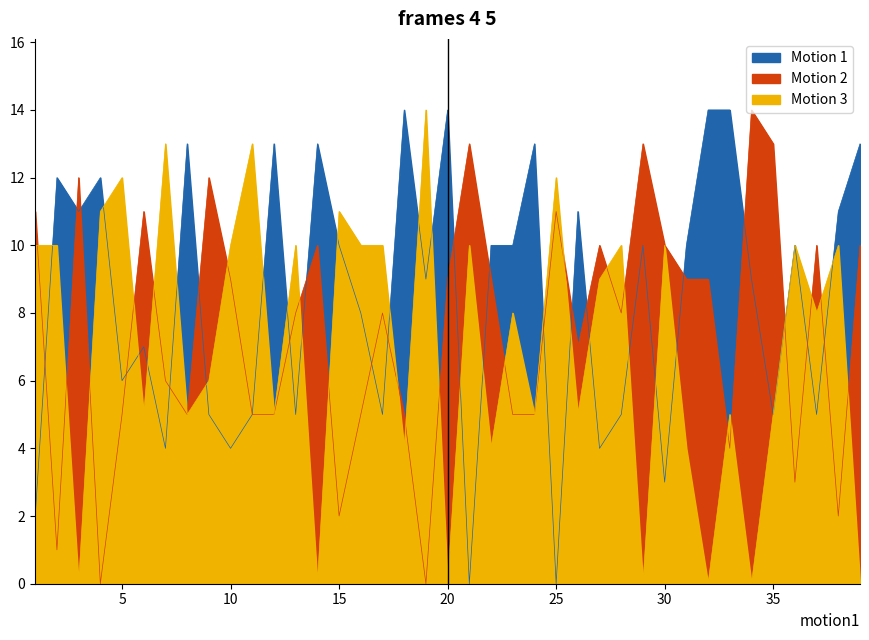

At which category does LM reach its first local peak?

3